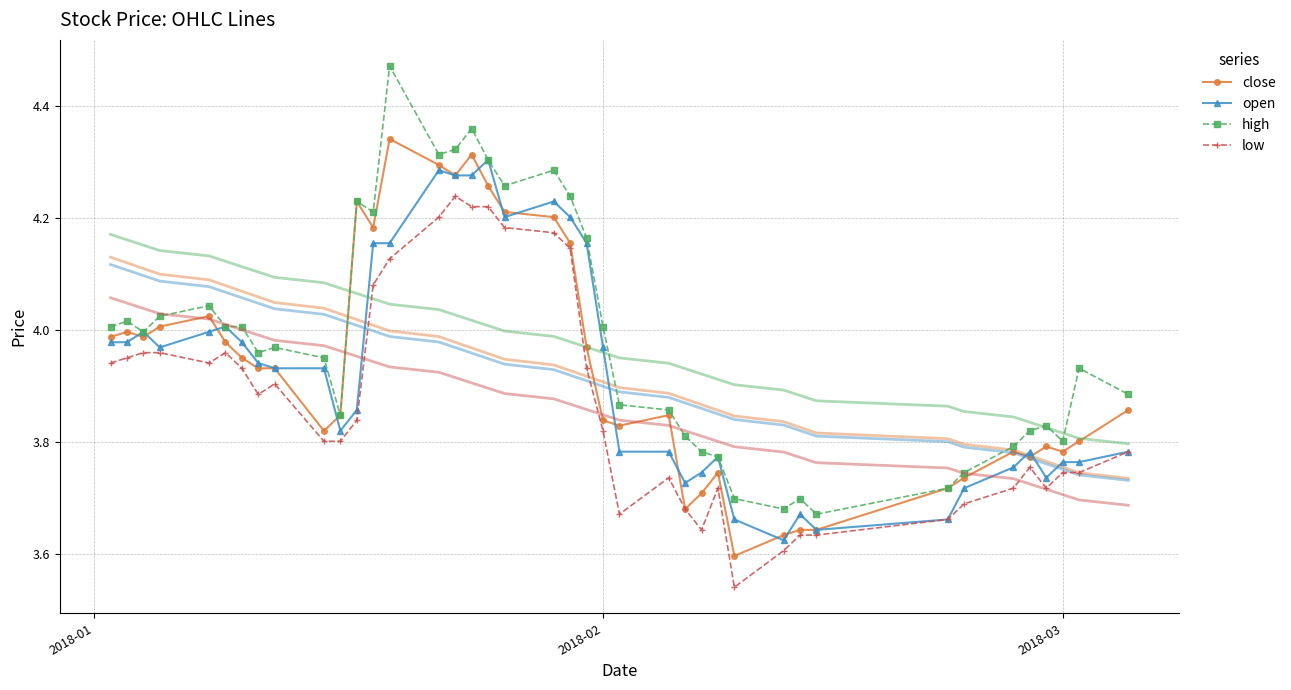

Which series has the largest range (max minus min)?

high